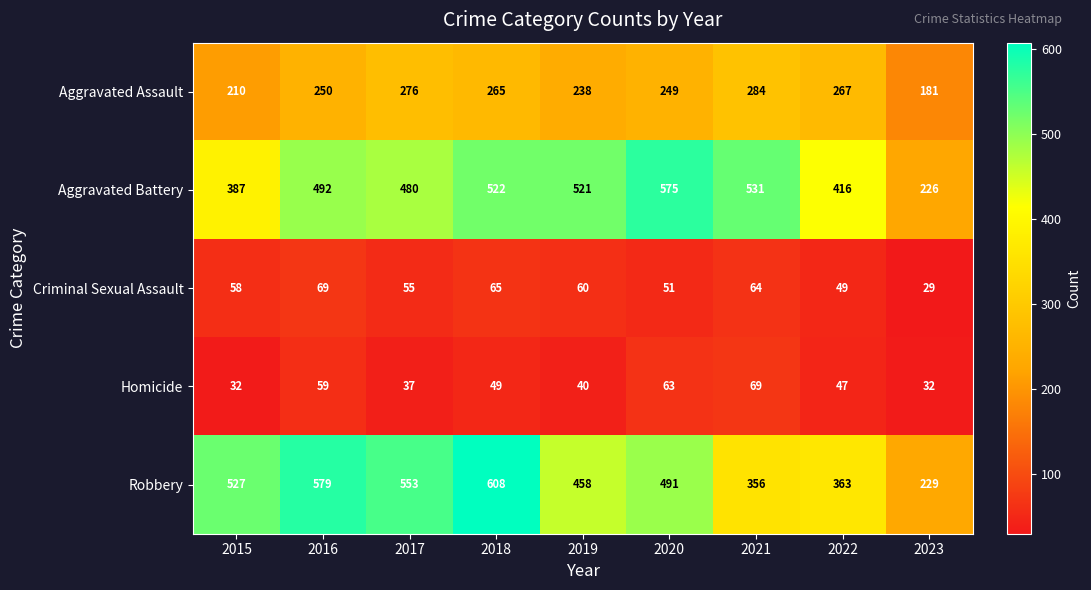

At 2017, list the series in order from smallest to largest.

Homicide, Criminal Sexual Assault, Aggravated Assault, Aggravated Battery, Robbery